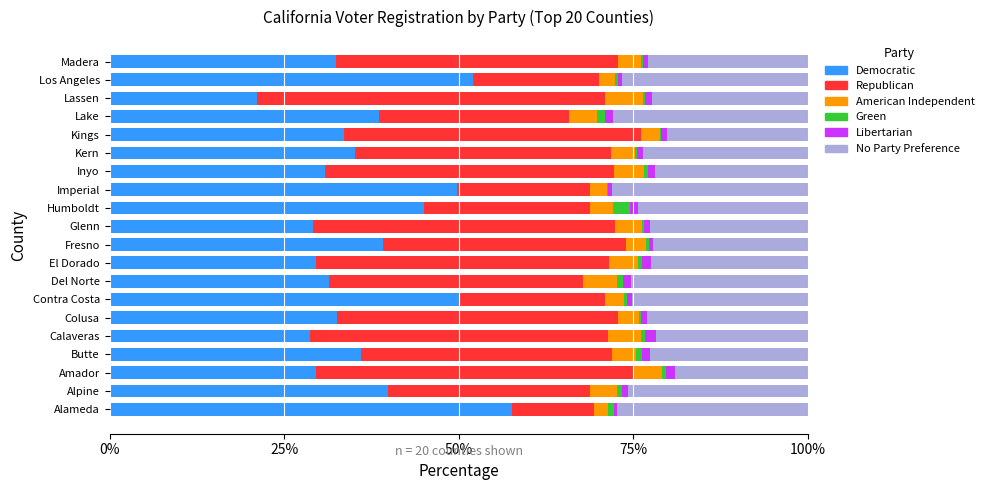

The Democratic series shows 30.9 at Inyo. True or false?

True